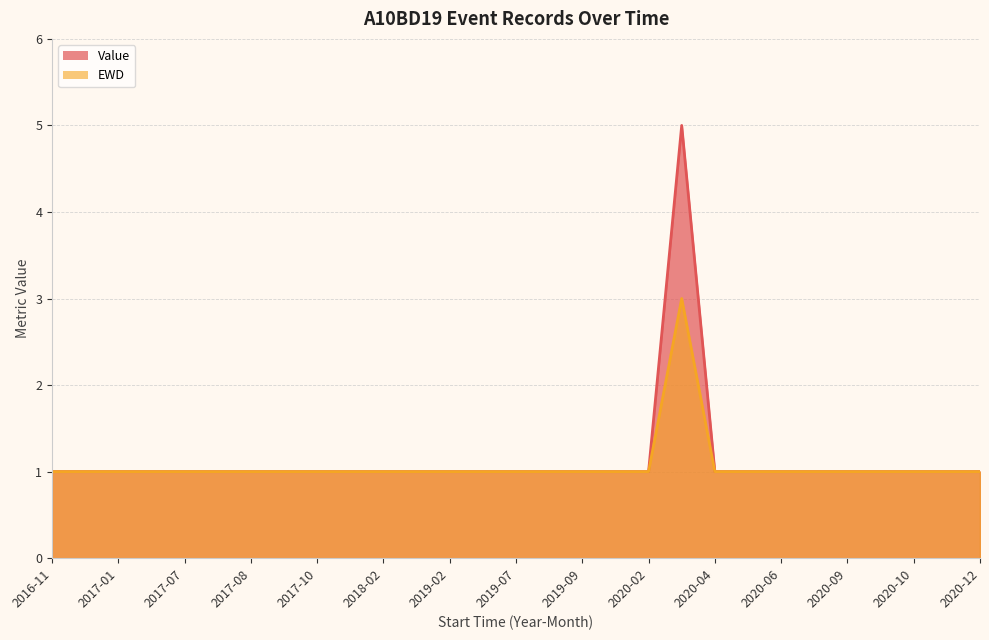

How many Value values are between 1 and 2?

28